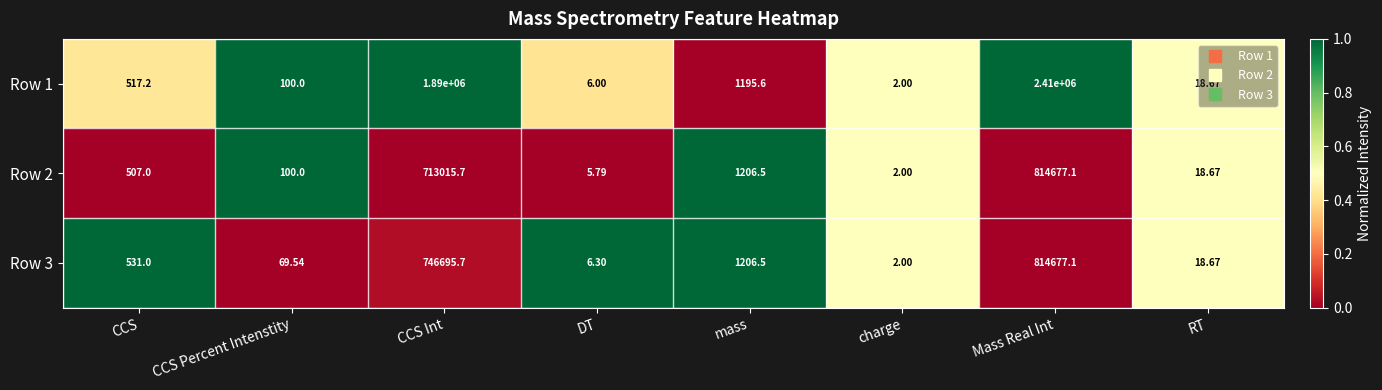

Which label corresponds to the smallest value in the chart?

charge